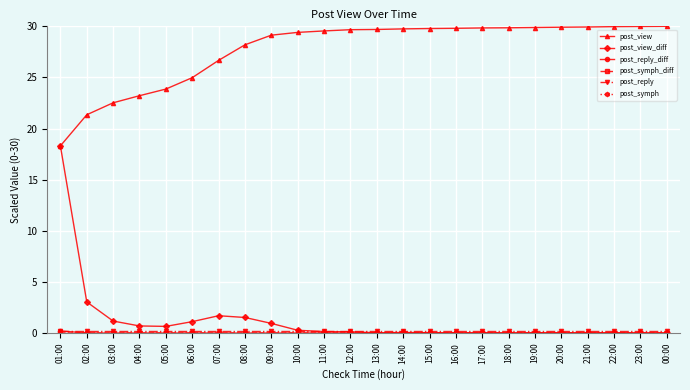

Is it true that post_view equals 40.1 at 13:00?

False